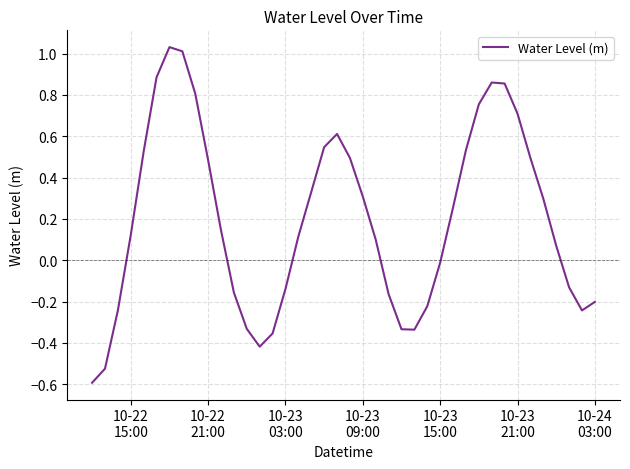

Count the number of values greater than 0.

24